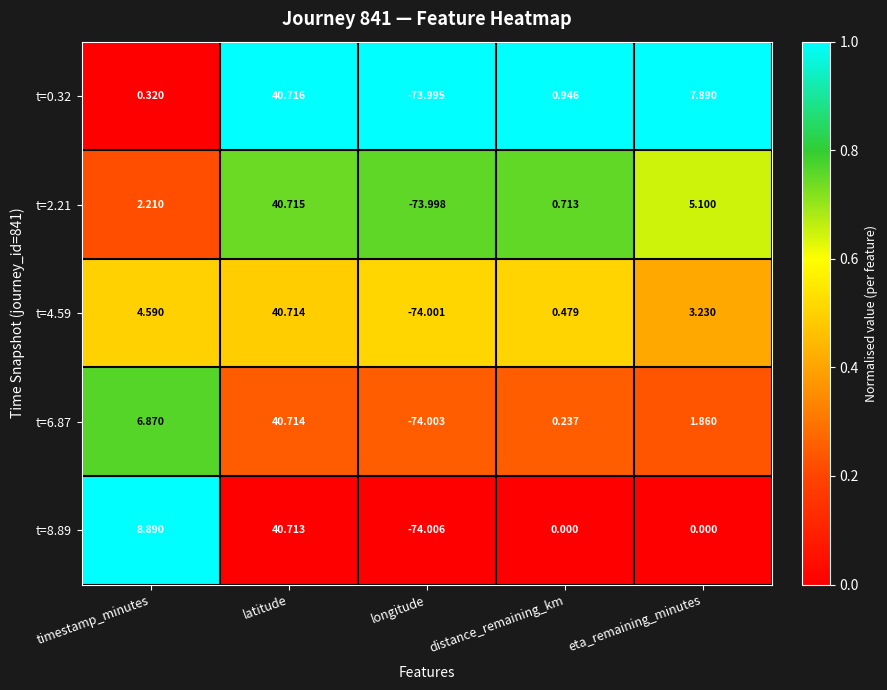

At which category is the sum across all series the highest?

latitude